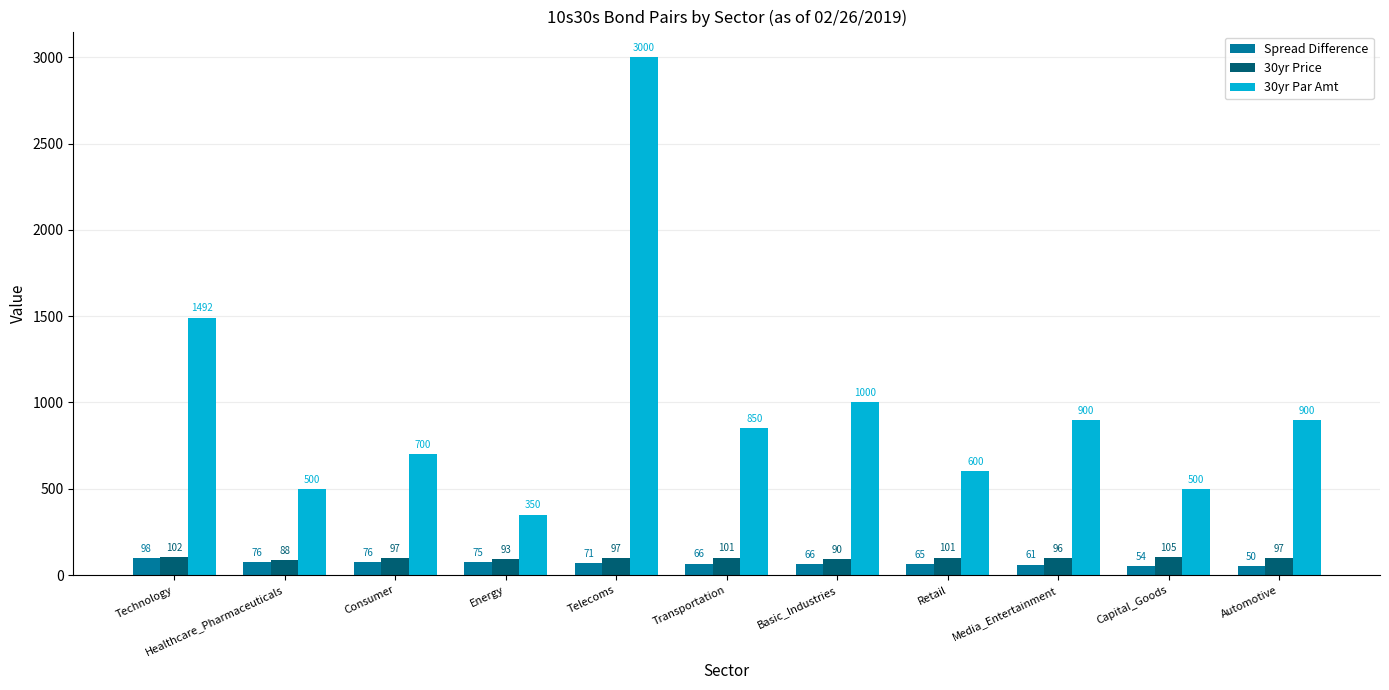

Is it true that 30yr Price equals 100.8 at Transportation?

True